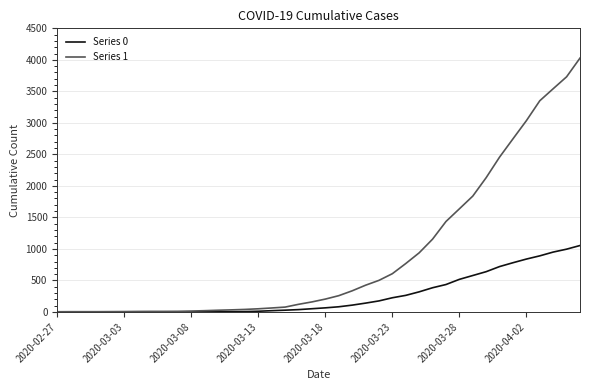

List the series in order of their overall mean, lowest first.

Series 0, Series 1